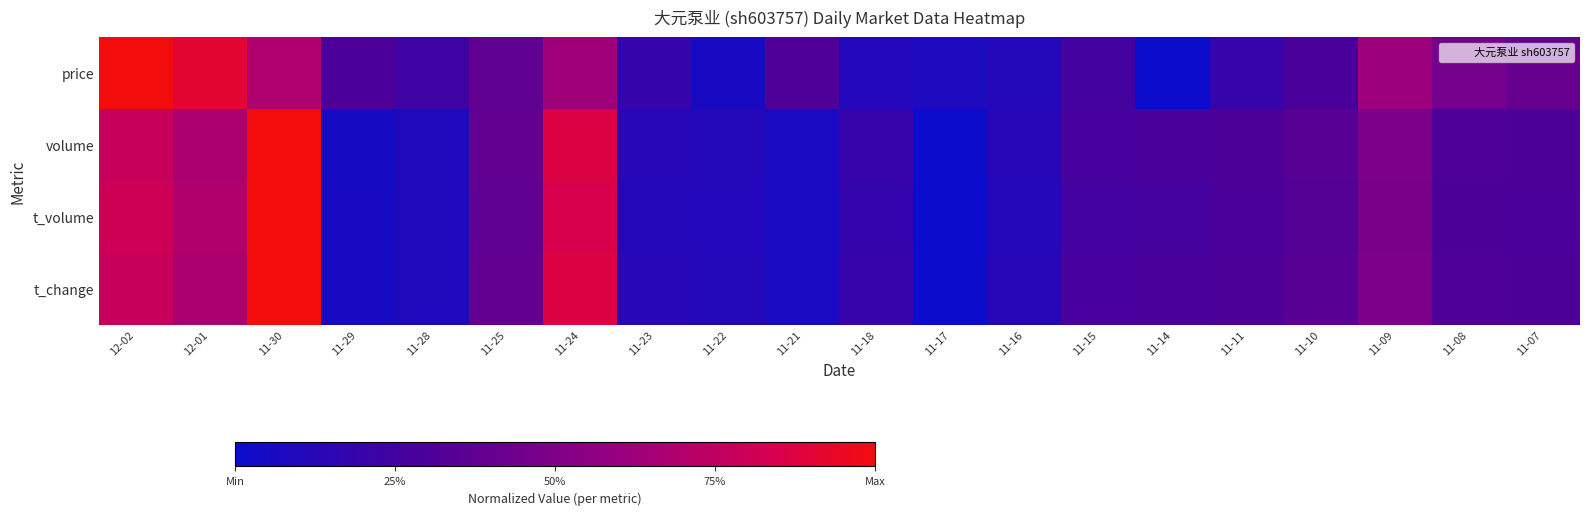

Rank the series by their maximum value, from highest to lowest.

price, volume, t_volume, t_change